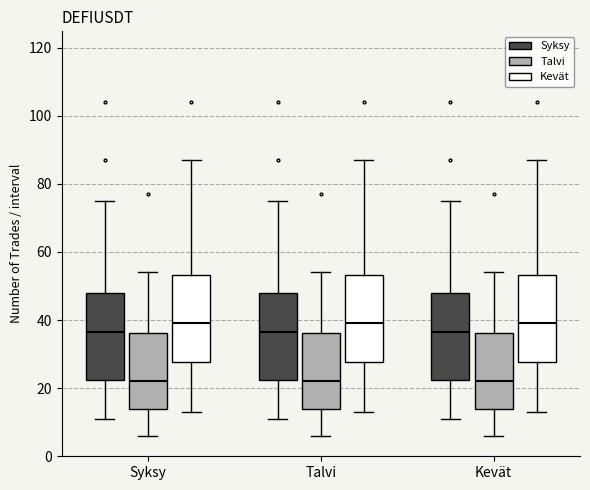

Reading left to right, read every box against the y-axis: the position of its median line, the range the box covers, and the ends of its whiskers. The values are not printed on the chart, so give them approximately, as read against the axis.

Syksy (Syksy): median 36, box 22 to 48, whiskers 12 to 76
Syksy (Talvi): median 22, box 14 to 36, whiskers 6 to 54
Syksy (Kevät): median 40, box 28 to 54, whiskers 14 to 88
Talvi (Syksy): median 36, box 22 to 48, whiskers 12 to 76
Talvi (Talvi): median 22, box 14 to 36, whiskers 6 to 54
Talvi (Kevät): median 40, box 28 to 54, whiskers 14 to 88
Kevät (Syksy): median 36, box 22 to 48, whiskers 12 to 76
Kevät (Talvi): median 22, box 14 to 36, whiskers 6 to 54
Kevät (Kevät): median 40, box 28 to 54, whiskers 14 to 88